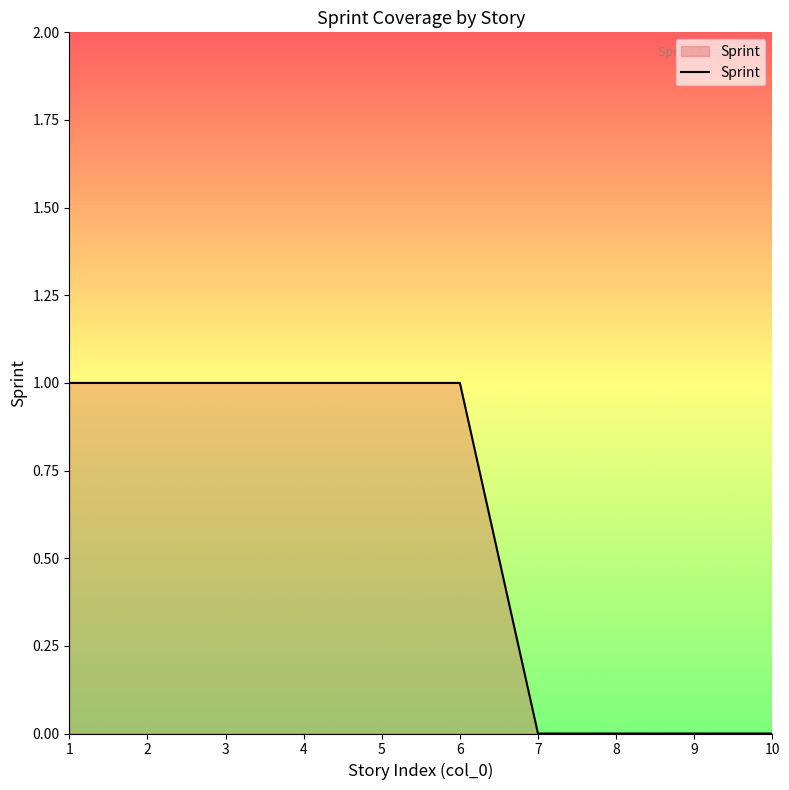

Reading left to right, transcribe all the data shown in this chart.

1=1	2=1	3=1	4=1	5=1	6=1	7=0	8=0	9=0	10=0